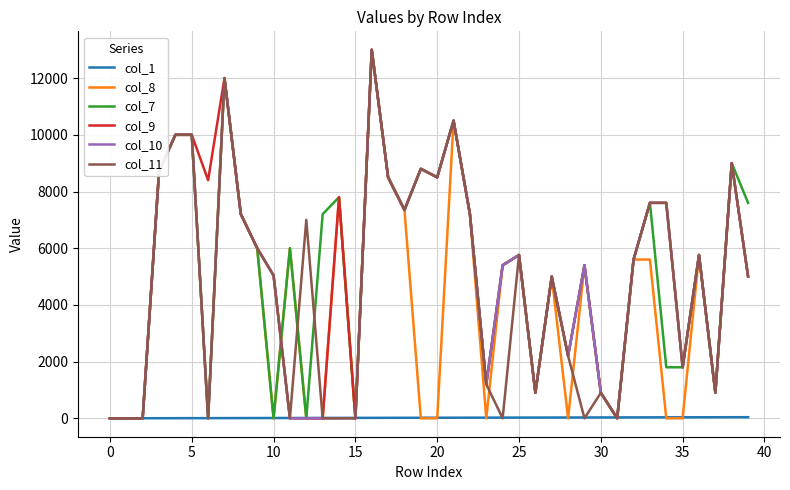

Does the chart display data point markers on the line(s)?

No